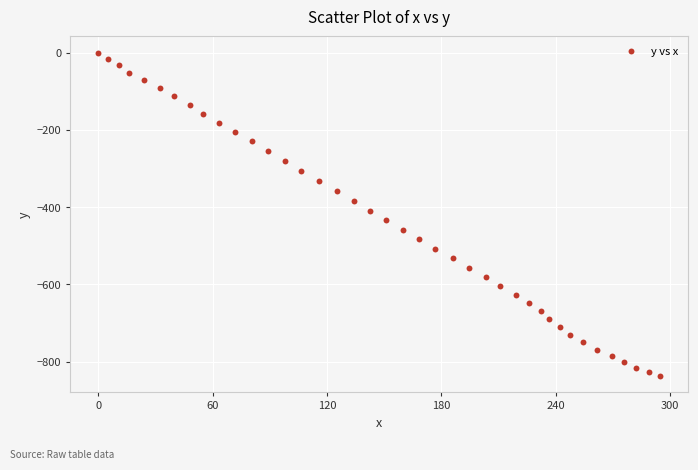

What is the range of Y values (max minus min)?

836.6